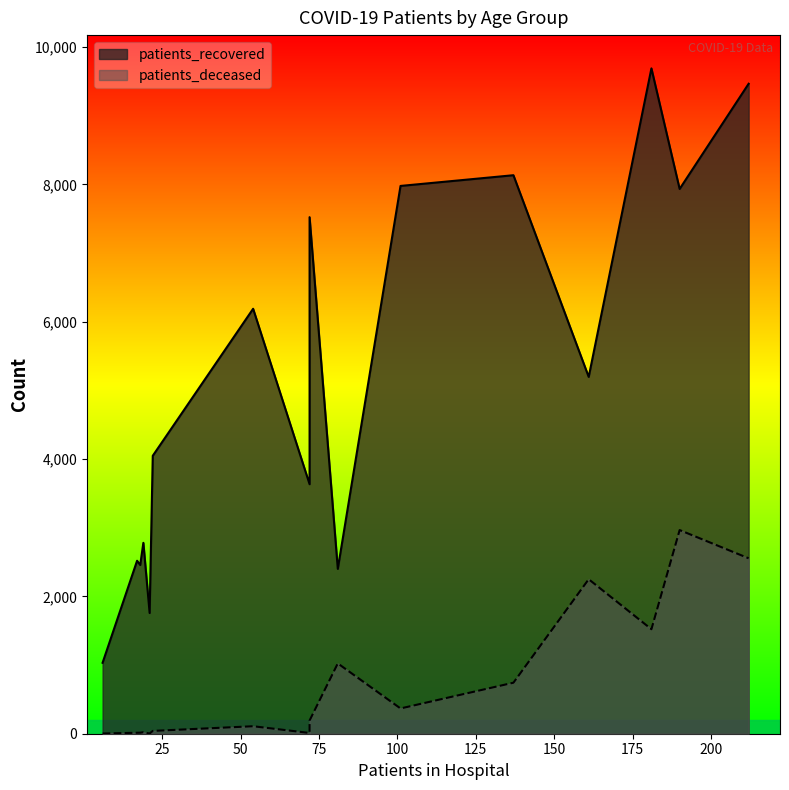

True or false: patients_deceased and patients_recovered cross at least once.

False